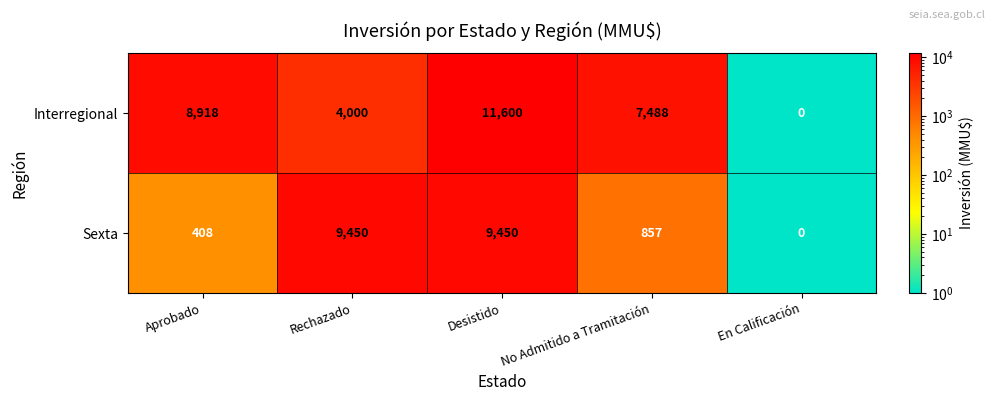

True or false: Interregional has a value of 11600 at Desistido.

True